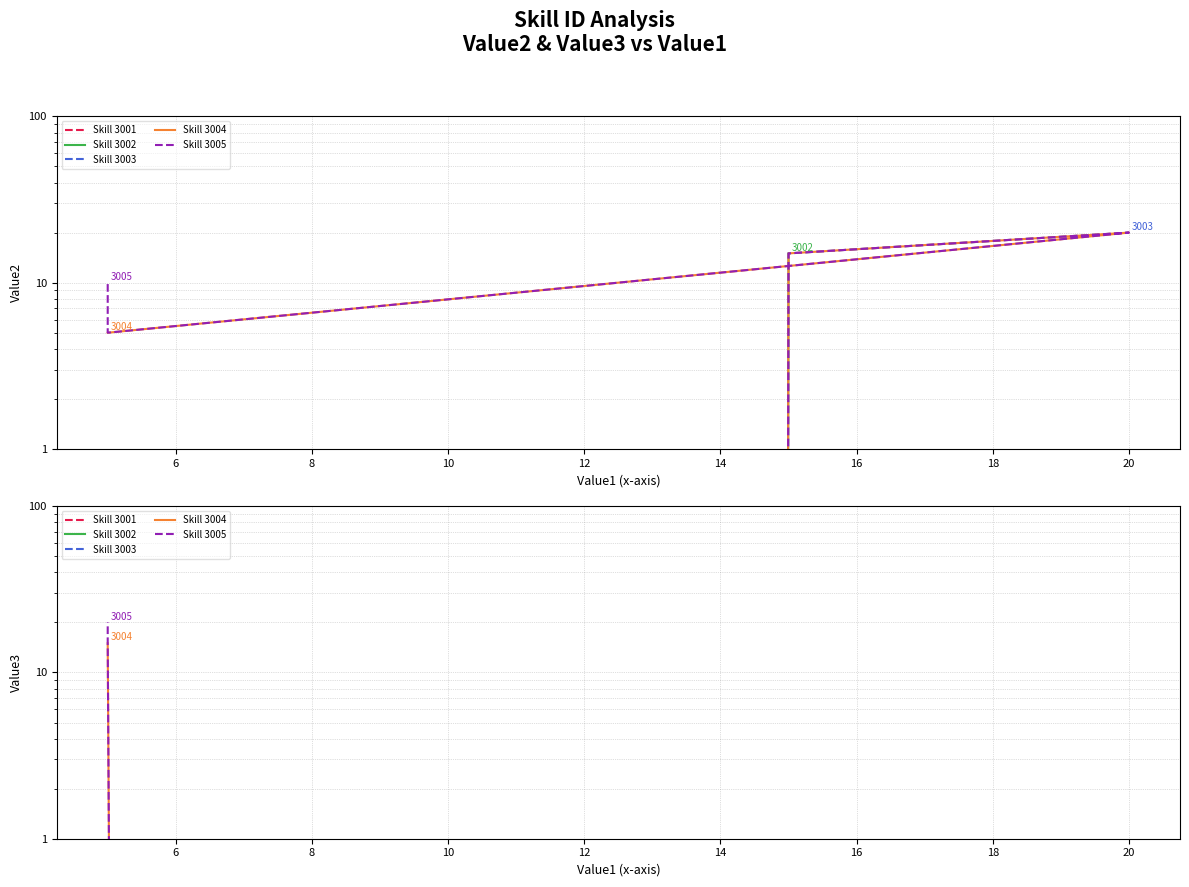

What is the sum of the Value2 values at 3002 and 3001?

15